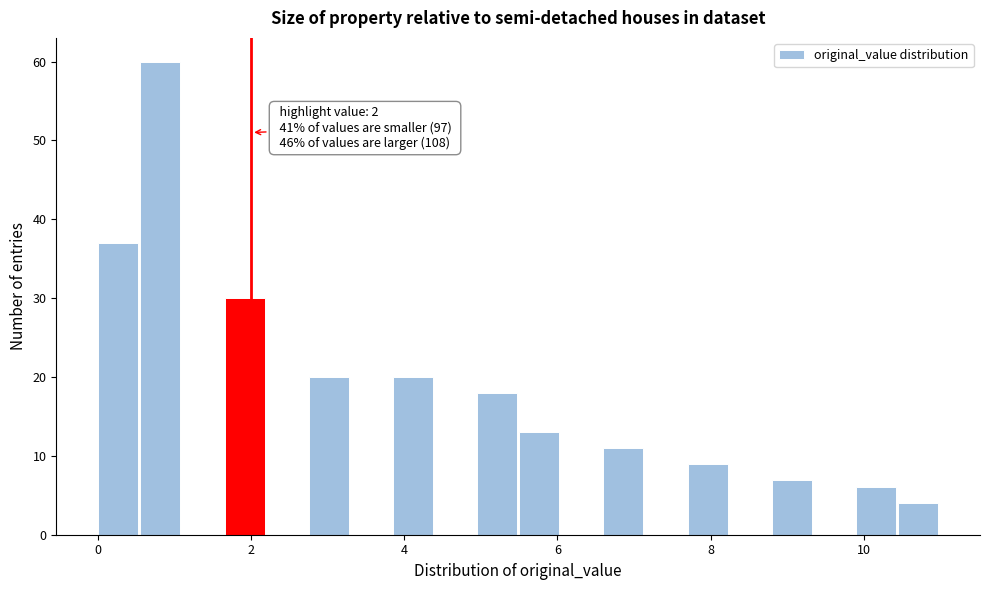

Read against the x-axis, roughly where is the centre of the tallest bar?

0.8